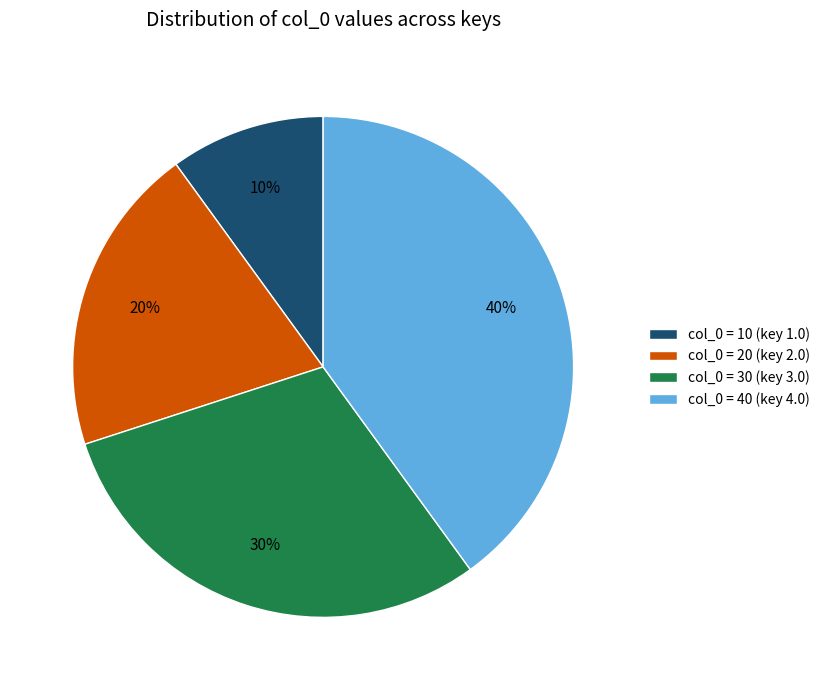

To the nearest percent, what percentage of the pie is col_0 = 40 (key 4.0)?

40%